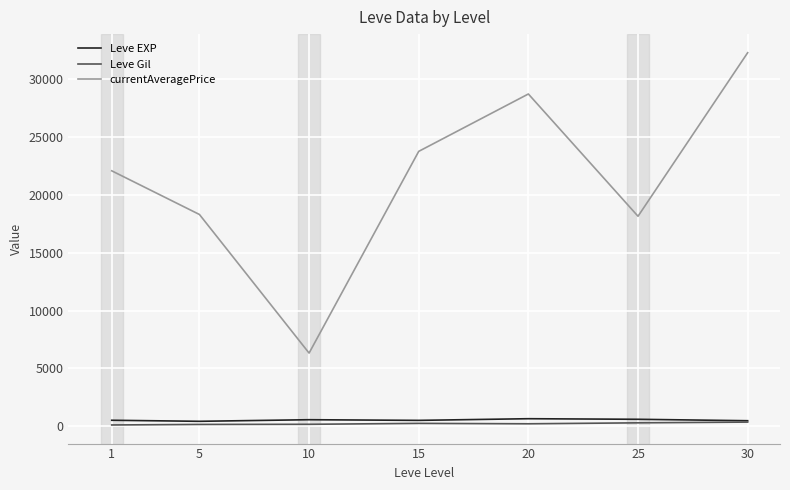

True or false: Leve EXP and currentAveragePrice cross at least once.

False